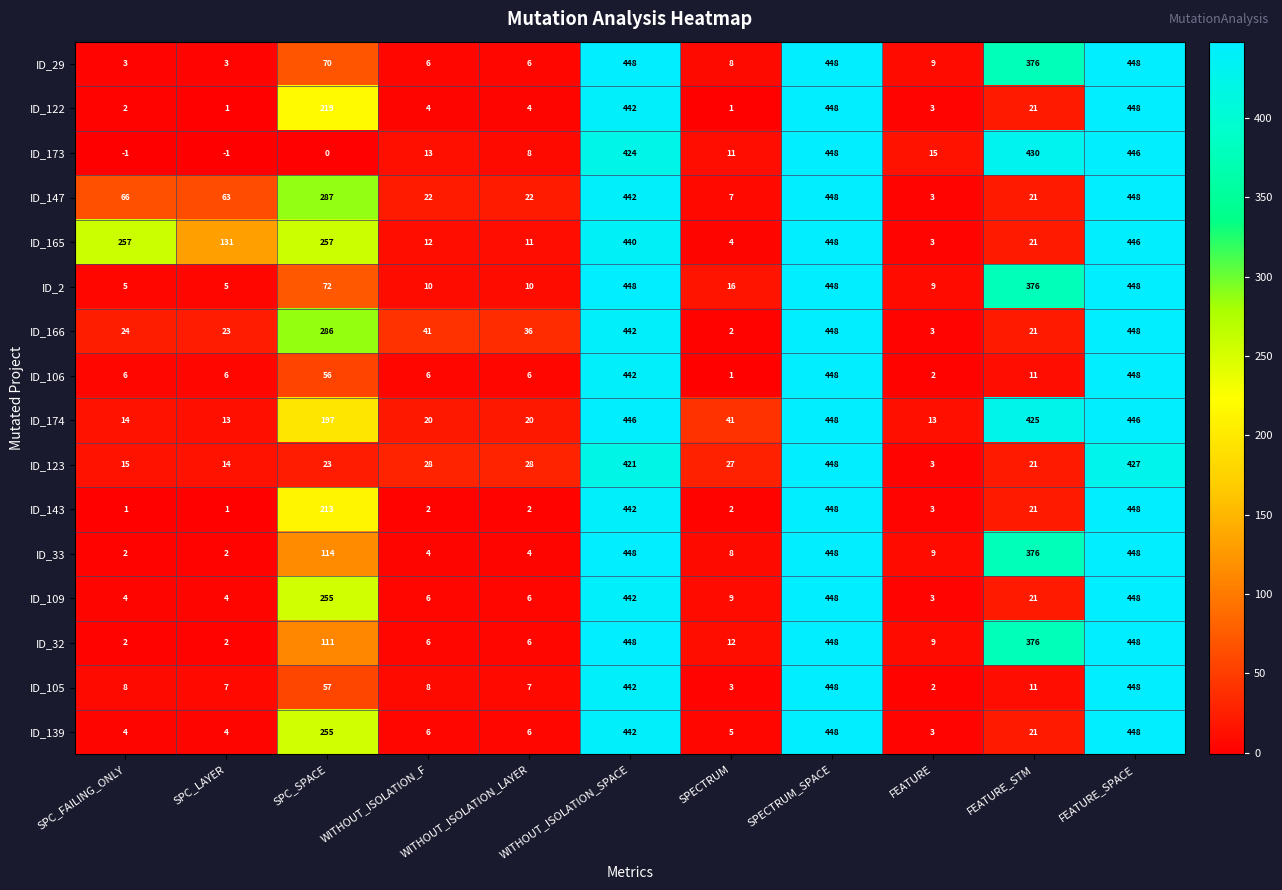

Which series has the widest spread of values?

ID_173